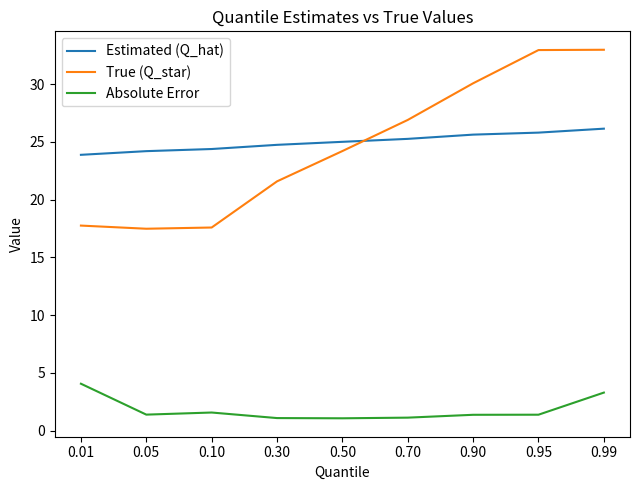

Does the chart have visible grid lines?

No